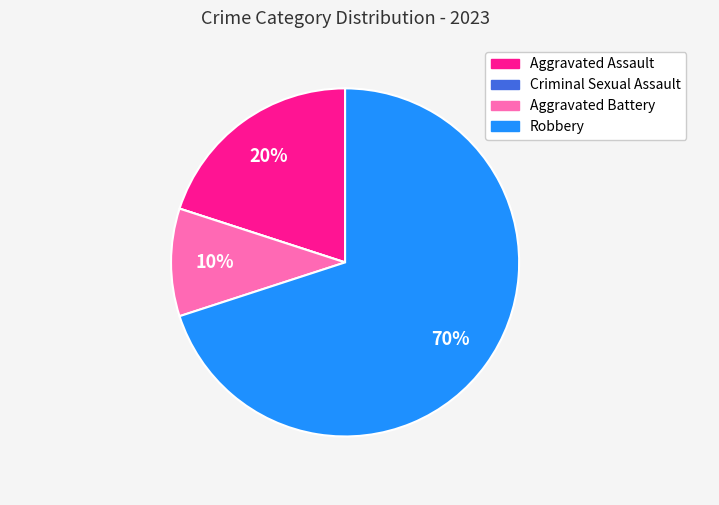

To the nearest percent, what is the average slice percentage?

25%